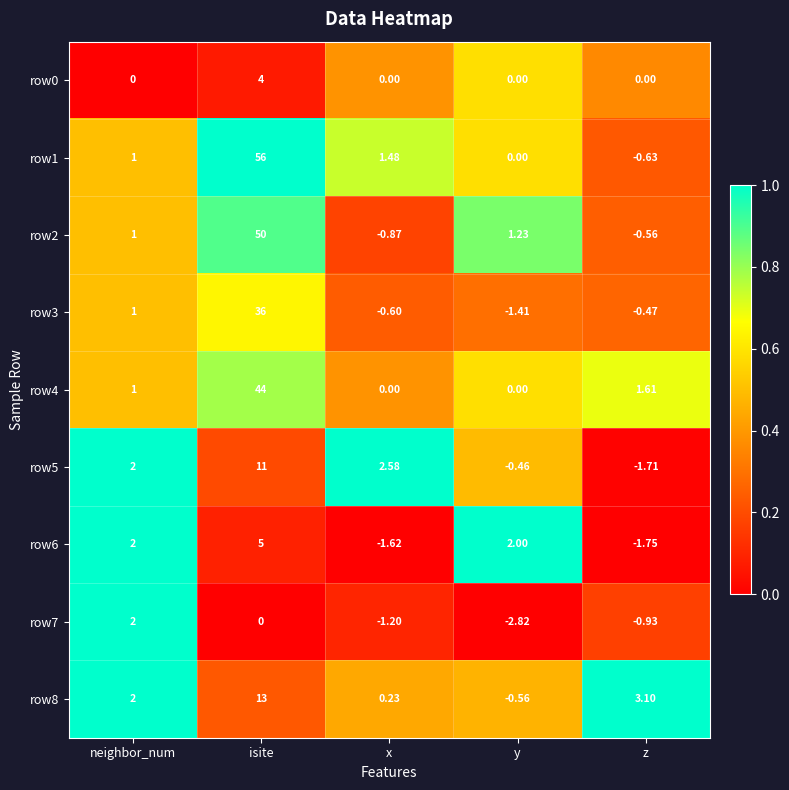

Where is row3 nearest to the value 17?

neighbor_num